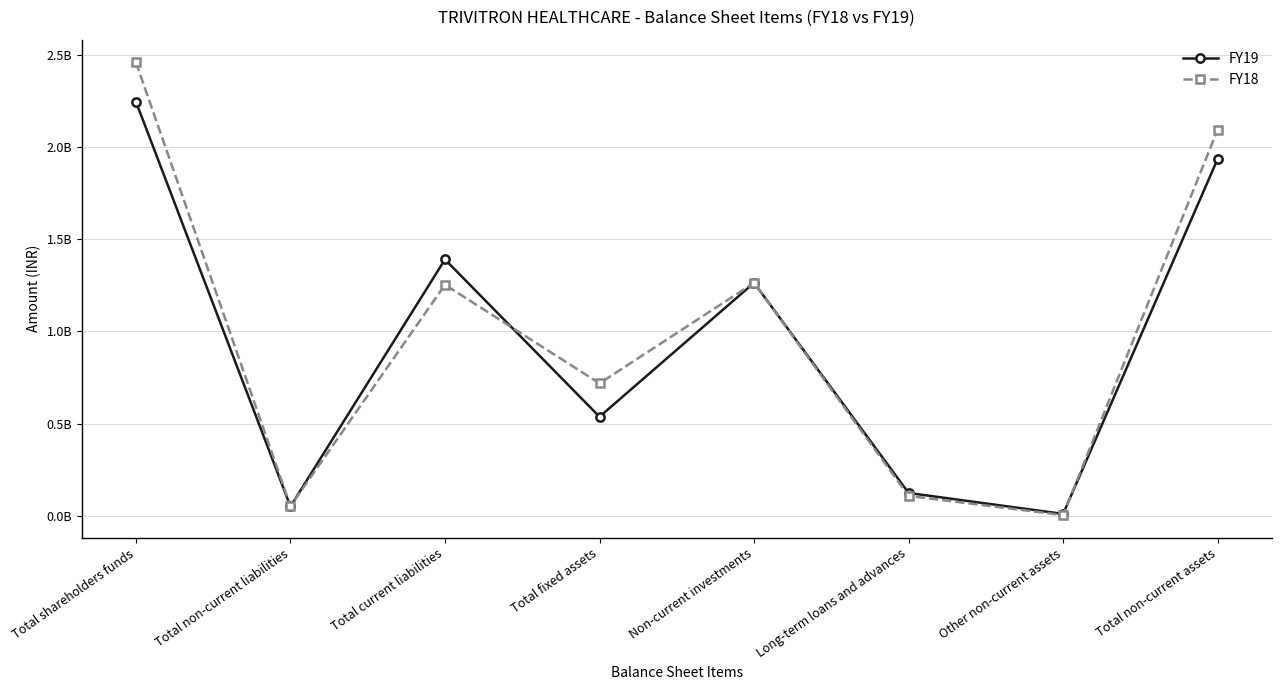

What is the difference between the maximum and minimum values in the FY19 series?

2235840658